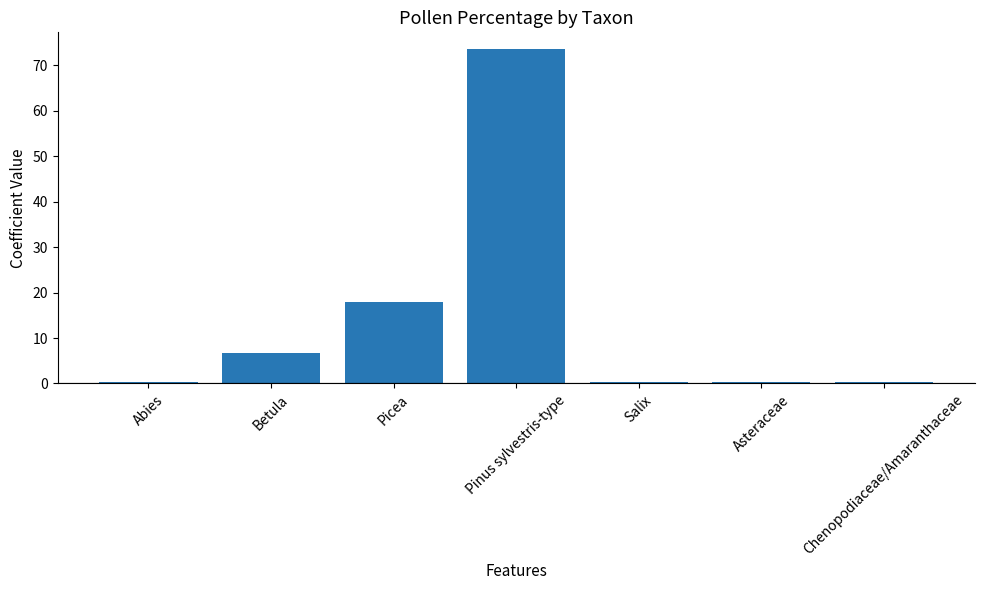

Reading left to right, transcribe all the data shown in this chart.

Abies=0.4	Betula=6.7	Picea=18.0	Pinus sylvestris-type=73.6	Salix=0.4	Asteraceae=0.4	Chenopodiaceae/Amaranthaceae=0.4